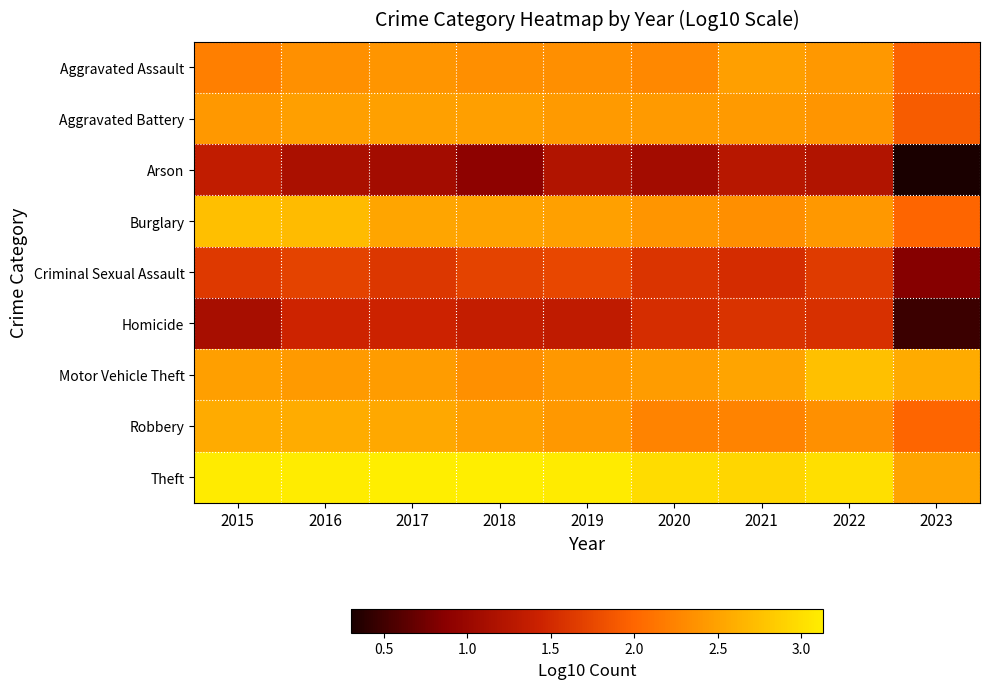

Which series has the widest spread of values?

Homicide